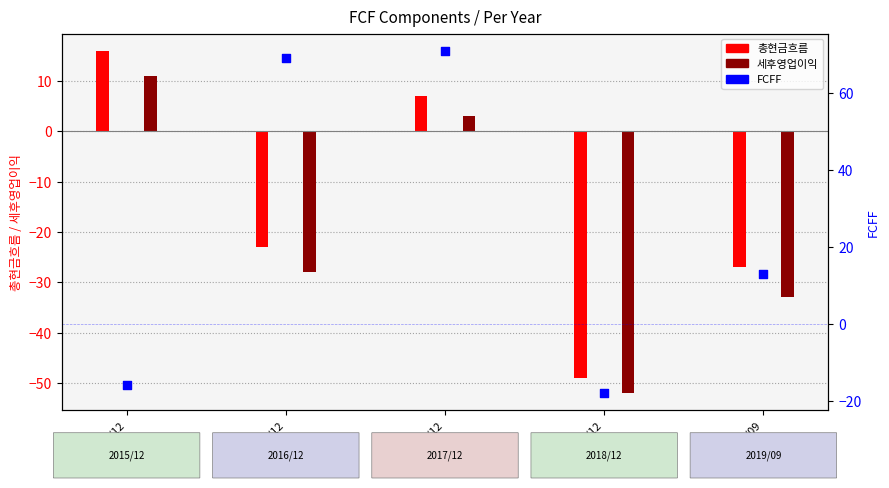

What is the change in value from 2015/12 to 2017/12?

+87